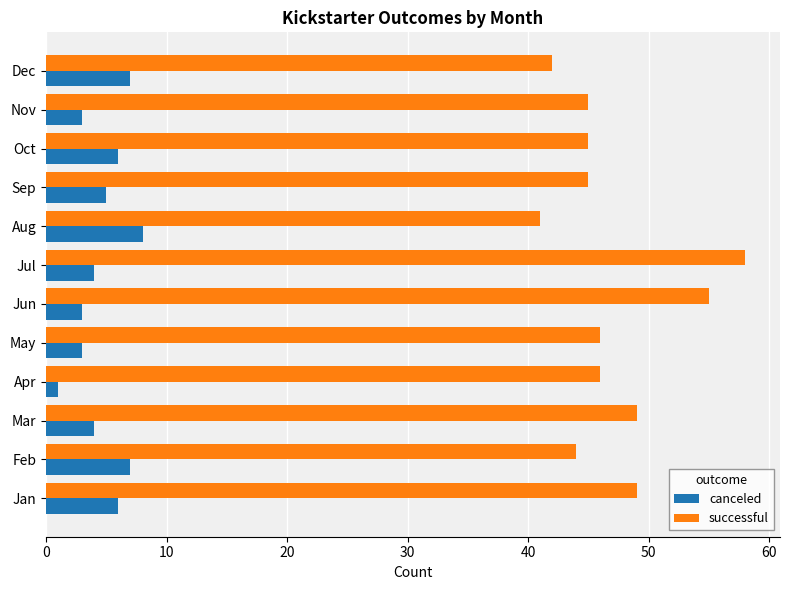

At how many categories does at least one series exceed 11?

12